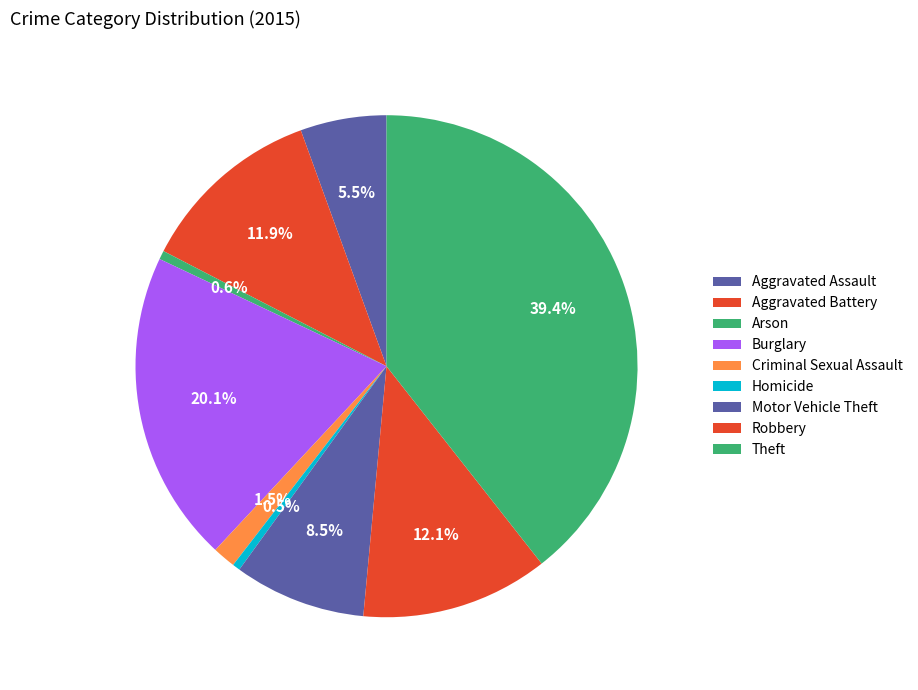

How much of the chart is everything except Motor Vehicle Theft?

91.5%